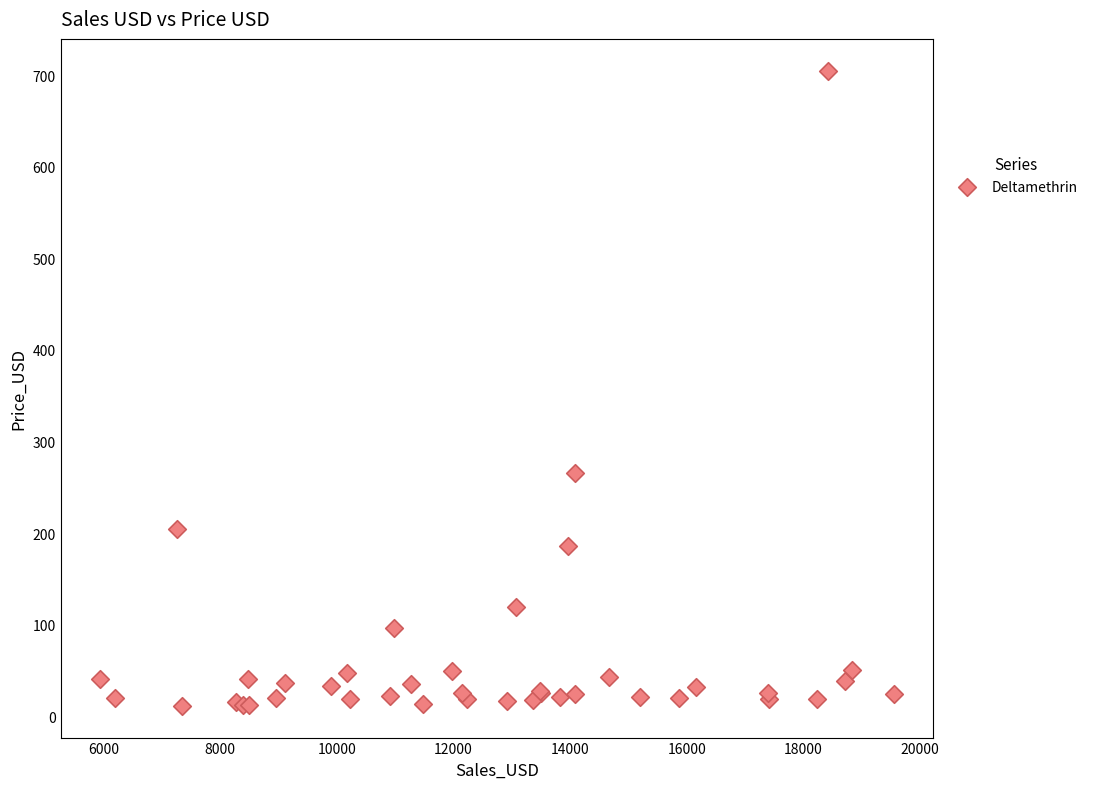

What Y value in the scatter plot is closest to 358?

265.1